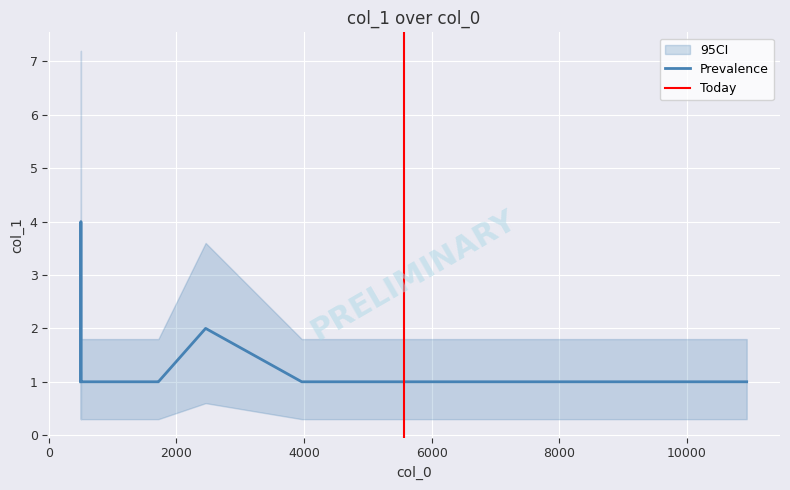

How many lines are shown in the chart?

1